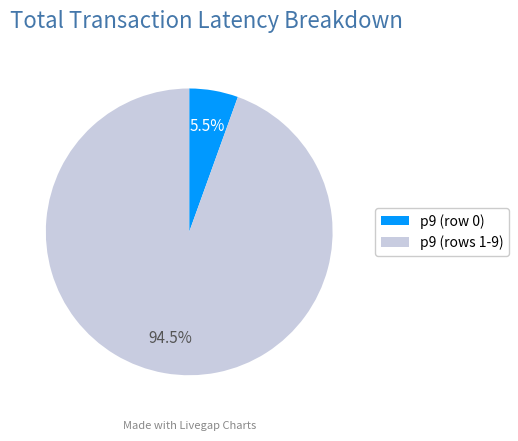

Which category has the biggest portion of the pie?

p9 (rows 1-9)